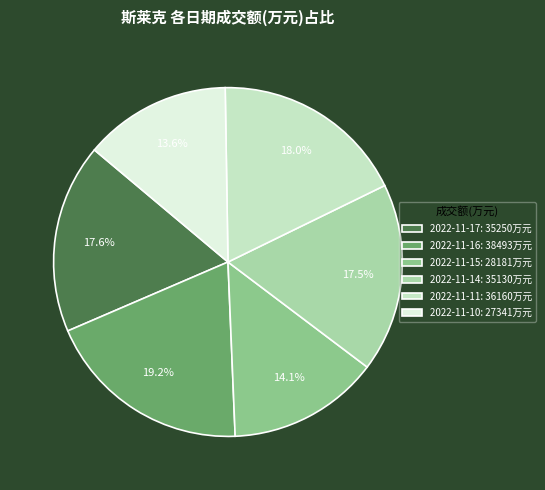

The 2022-11-11 slice represents 23% of the pie. True or false?

False